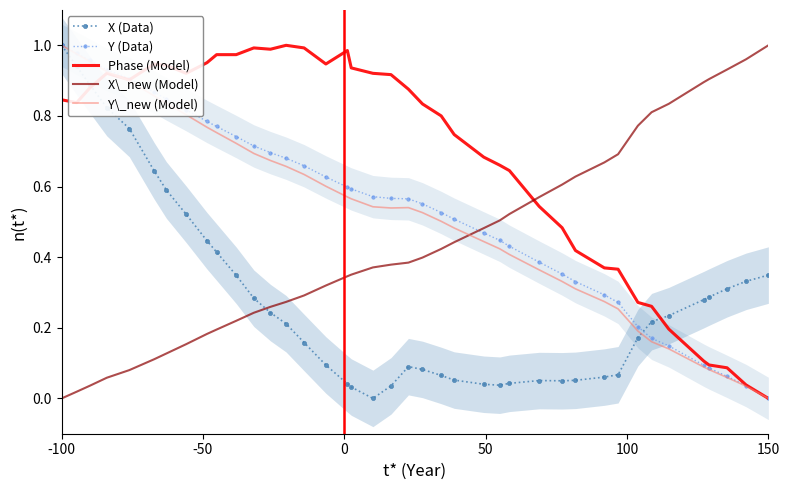

At which label does Phase (Model) reach its minimum?

150